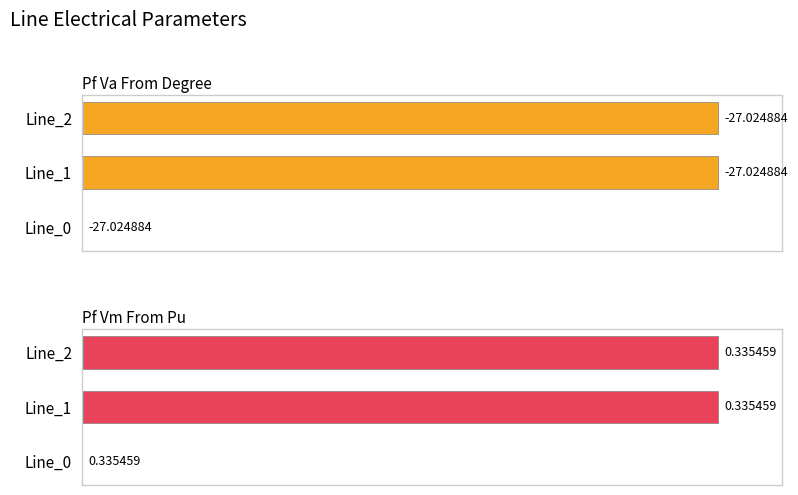

Does the chart contain any negative values?

No